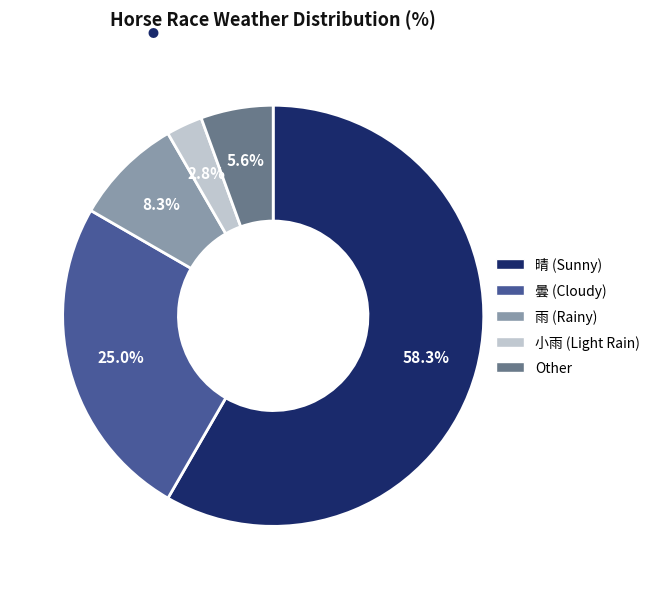

To the nearest percent, what is the difference between the 曇 and Other slice percentages?

19%